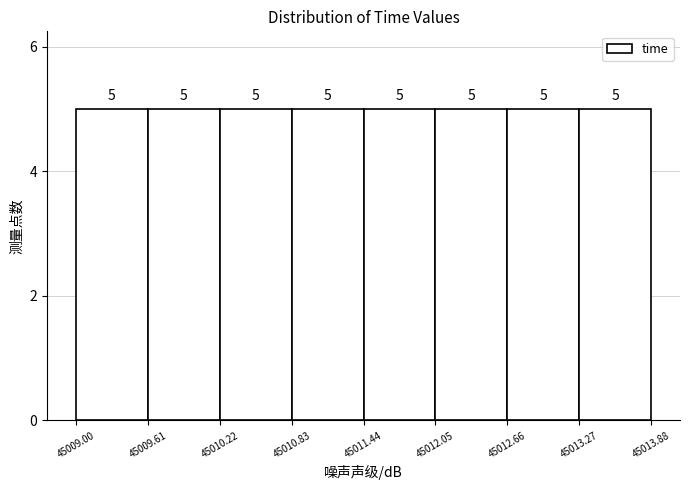

How tall is the bar that spans 45010.83 to 45011.44 on the x-axis?

5